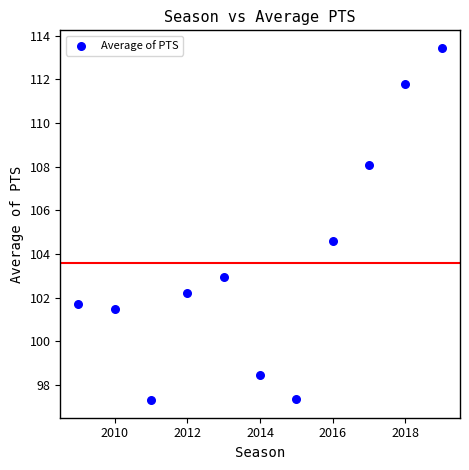

What is the average Y value?

103.6